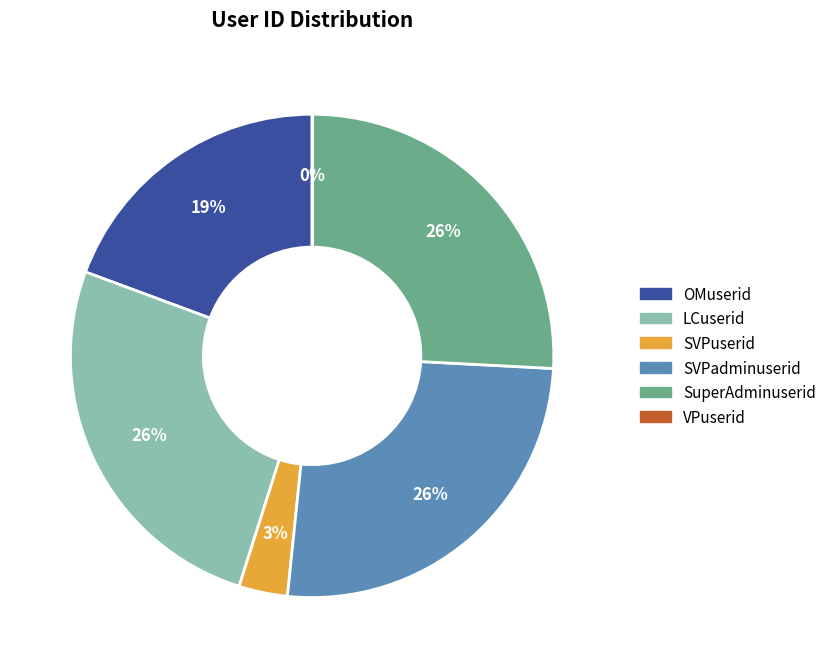

What is the ratio of the value at SVPadminuserid to the value at SuperAdminuserid?

1.0